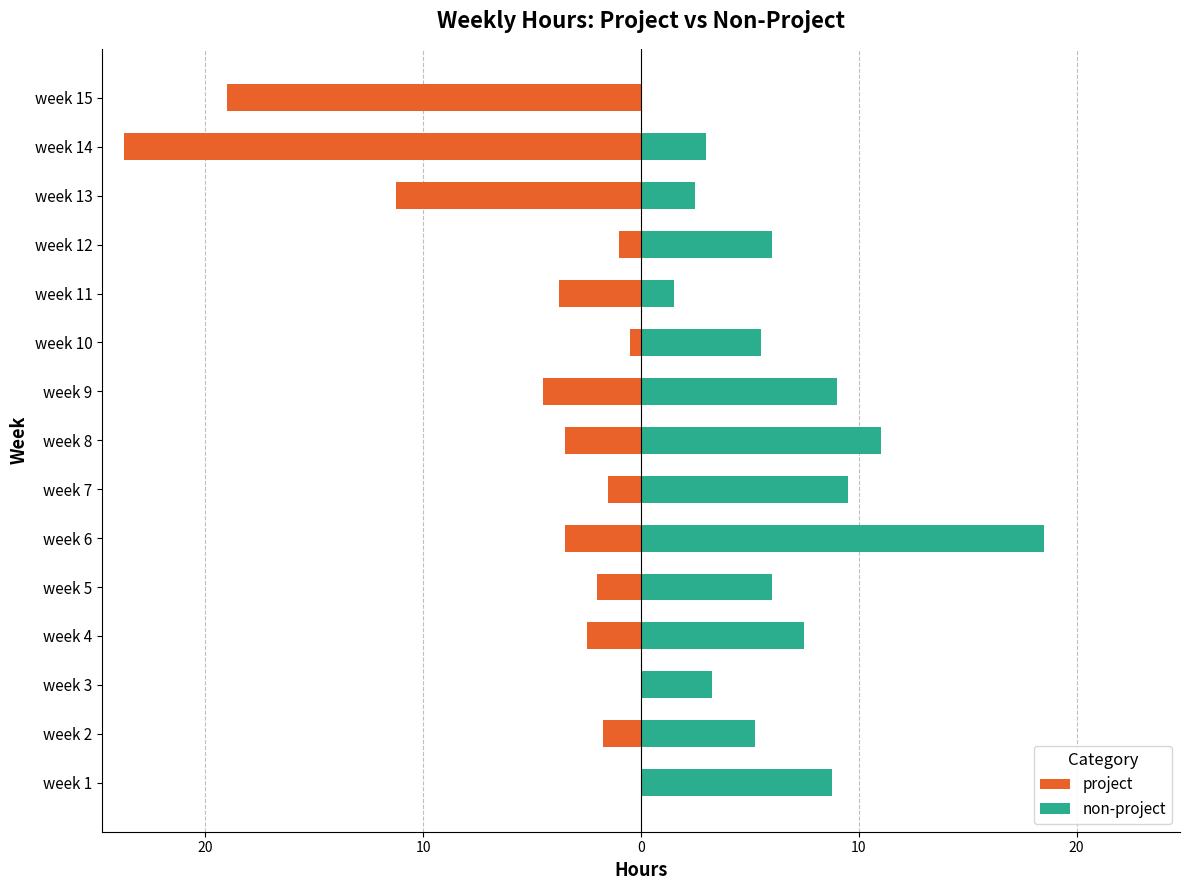

List the series in order of their peak value, highest first.

non-project, project